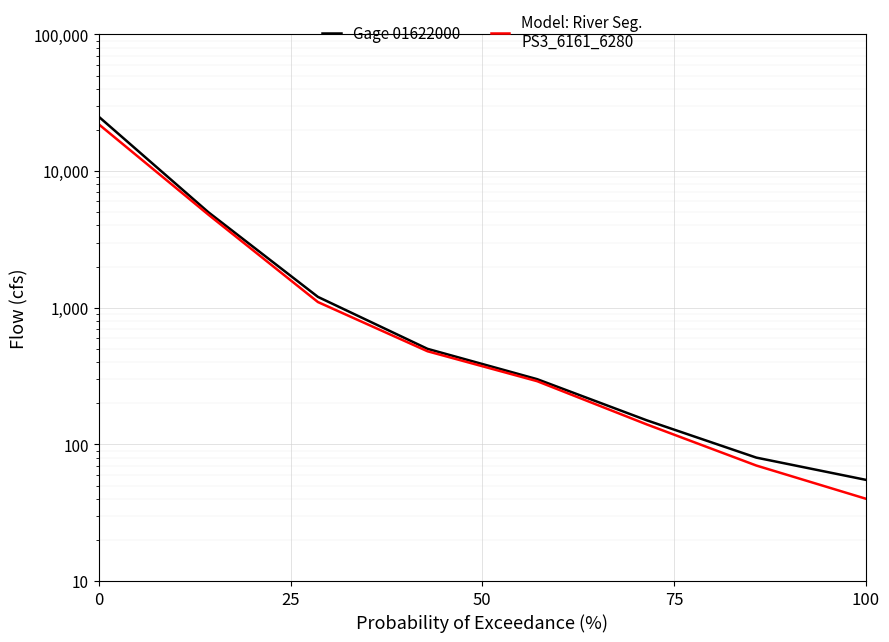

Count the number of data series in this chart.

2